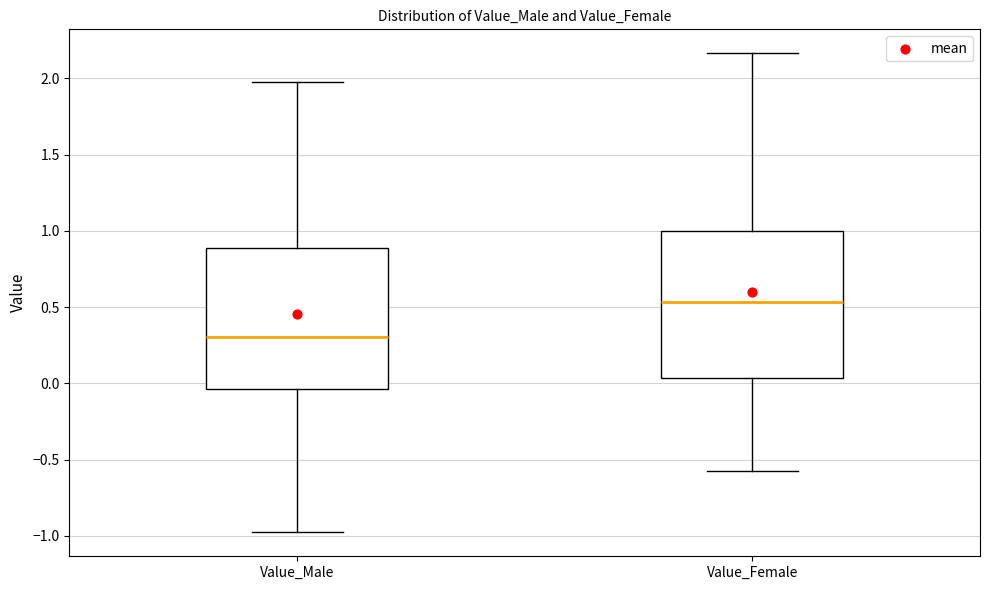

Which box has the highest median line?

Value_Female